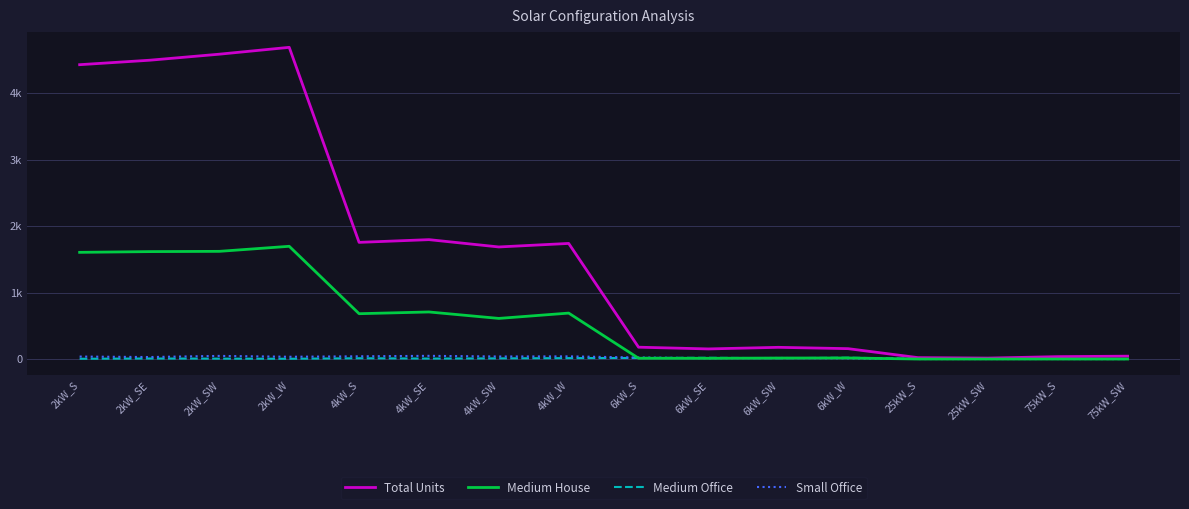

Does the chart have visible grid lines?

Yes